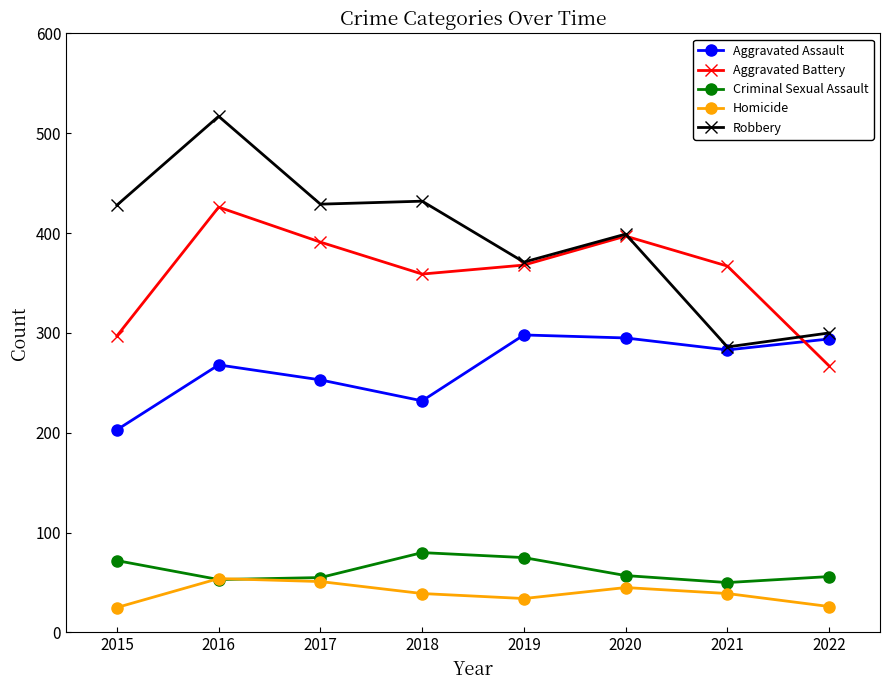

What is the lowest value of the Criminal Sexual Assault series?

50